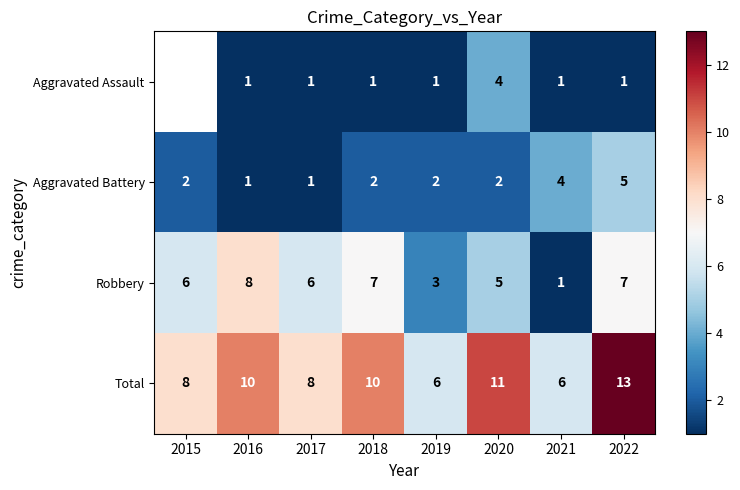

Where is Total nearest to the value 9?

2015